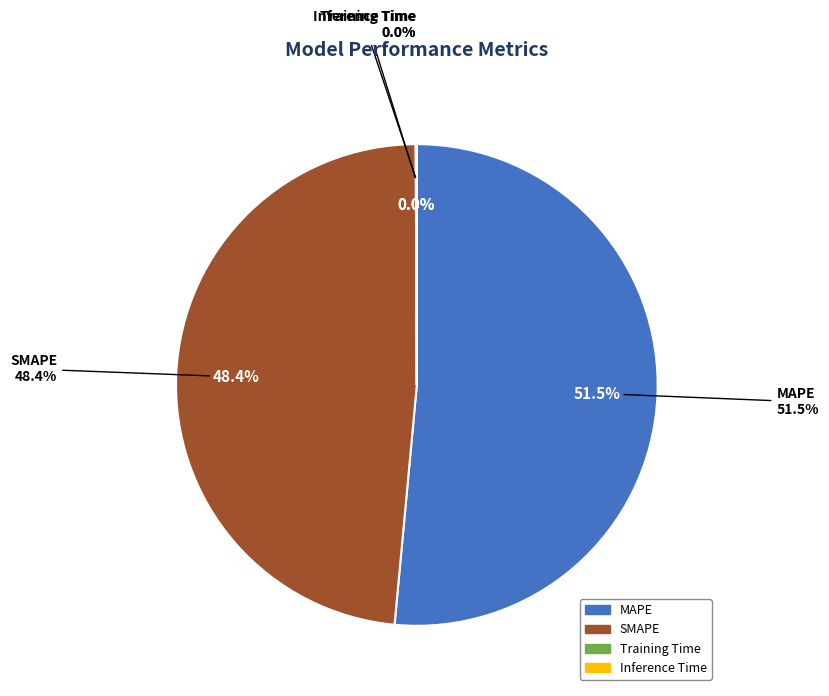

Combined, do Inference Time and MAPE account for over 50%?

Yes